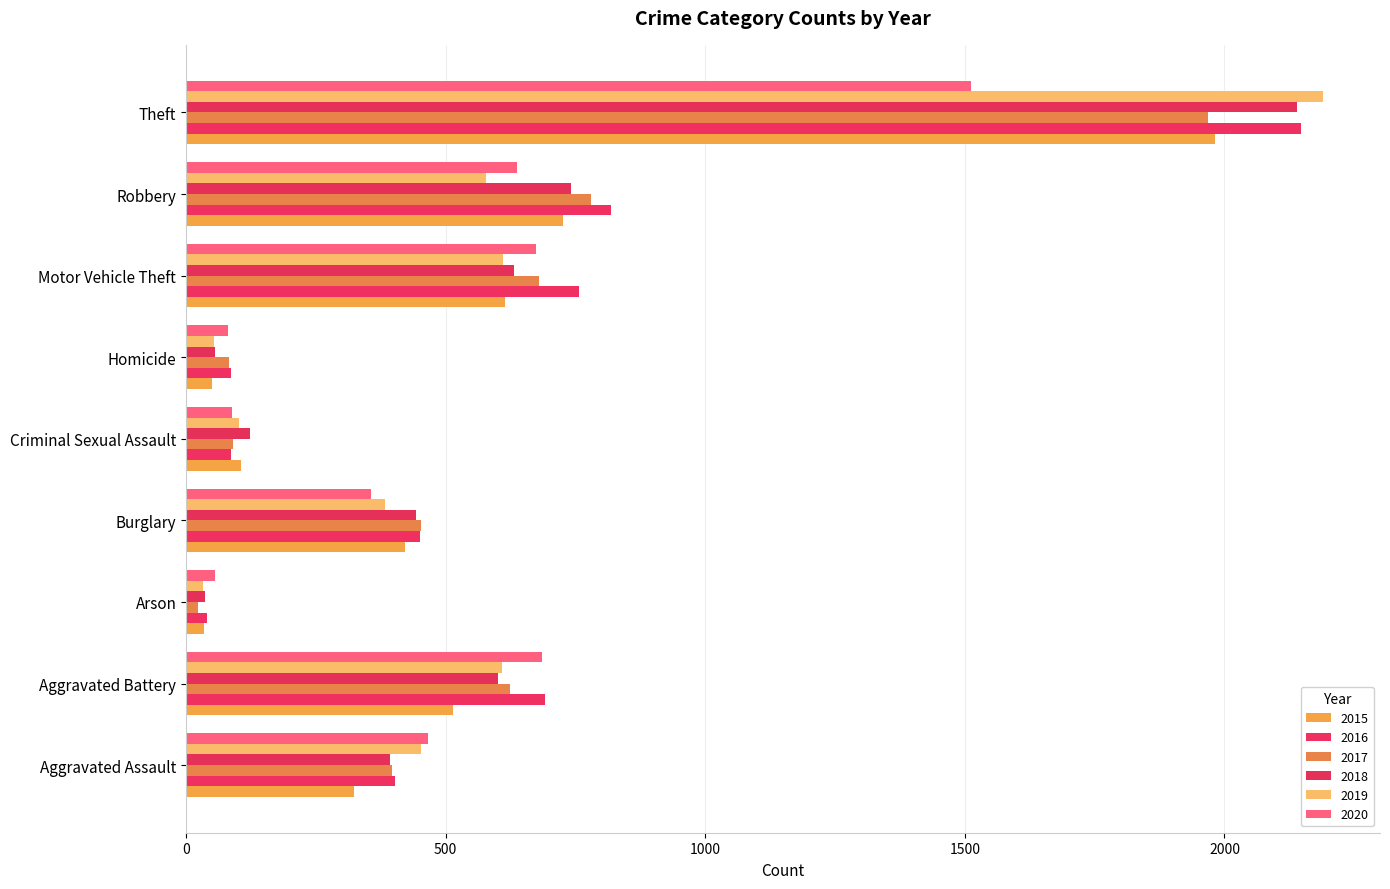

At how many categories does at least one series exceed 1909?

1